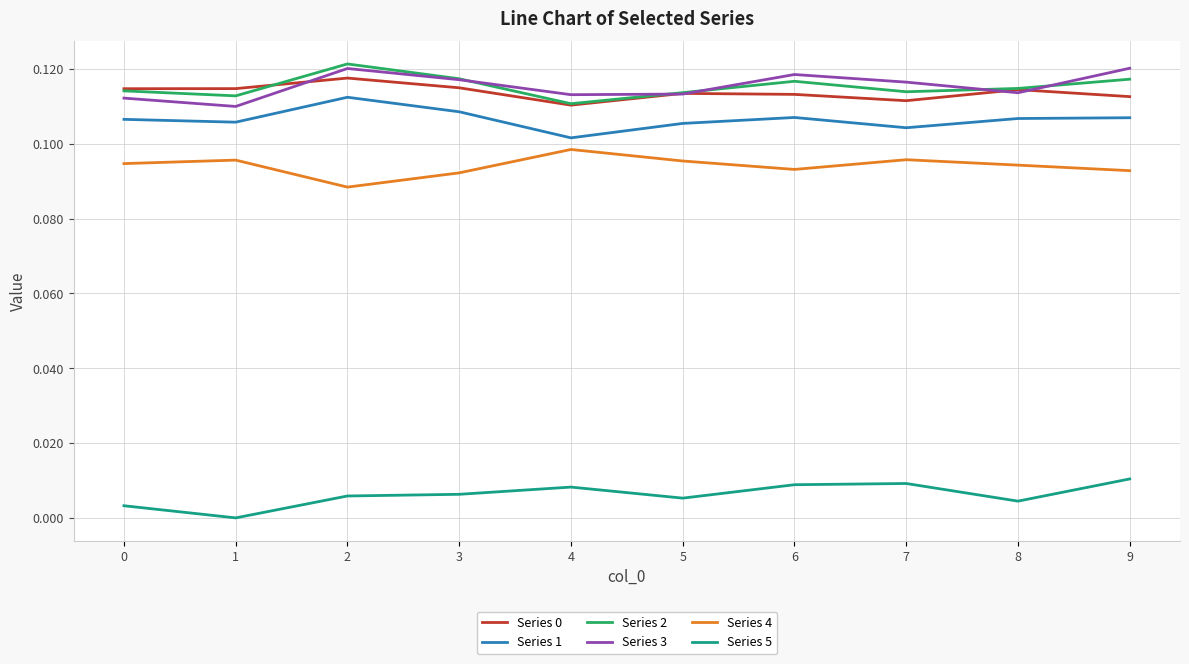

Is the value of Series 5 at 5 greater than the value of Series 3 at 3?

No